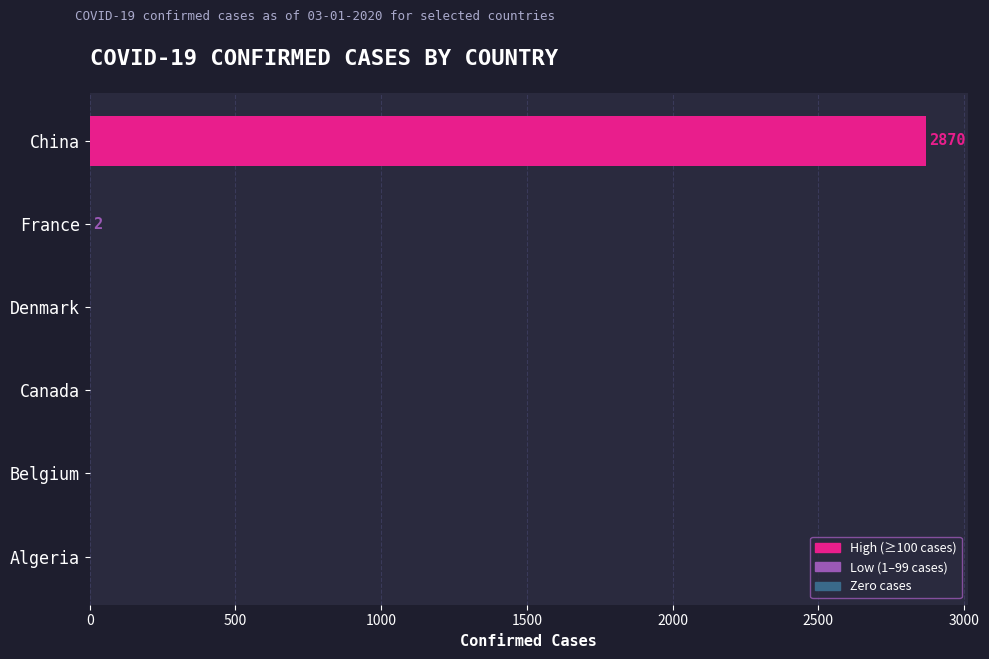

The value at Canada is 0. True or false?

True